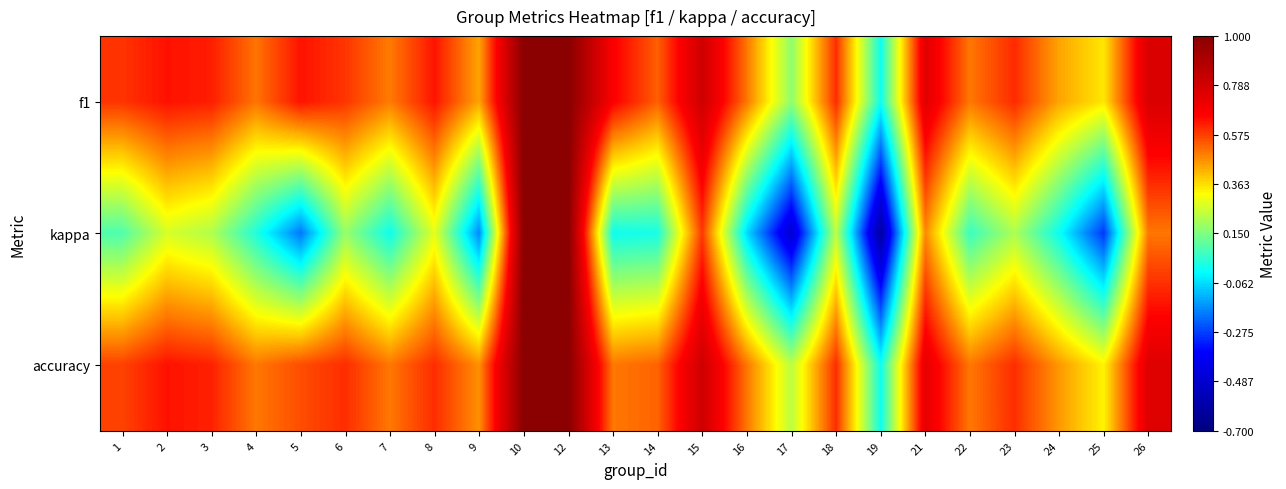

At which category does the chart reach its peak across all series?

10